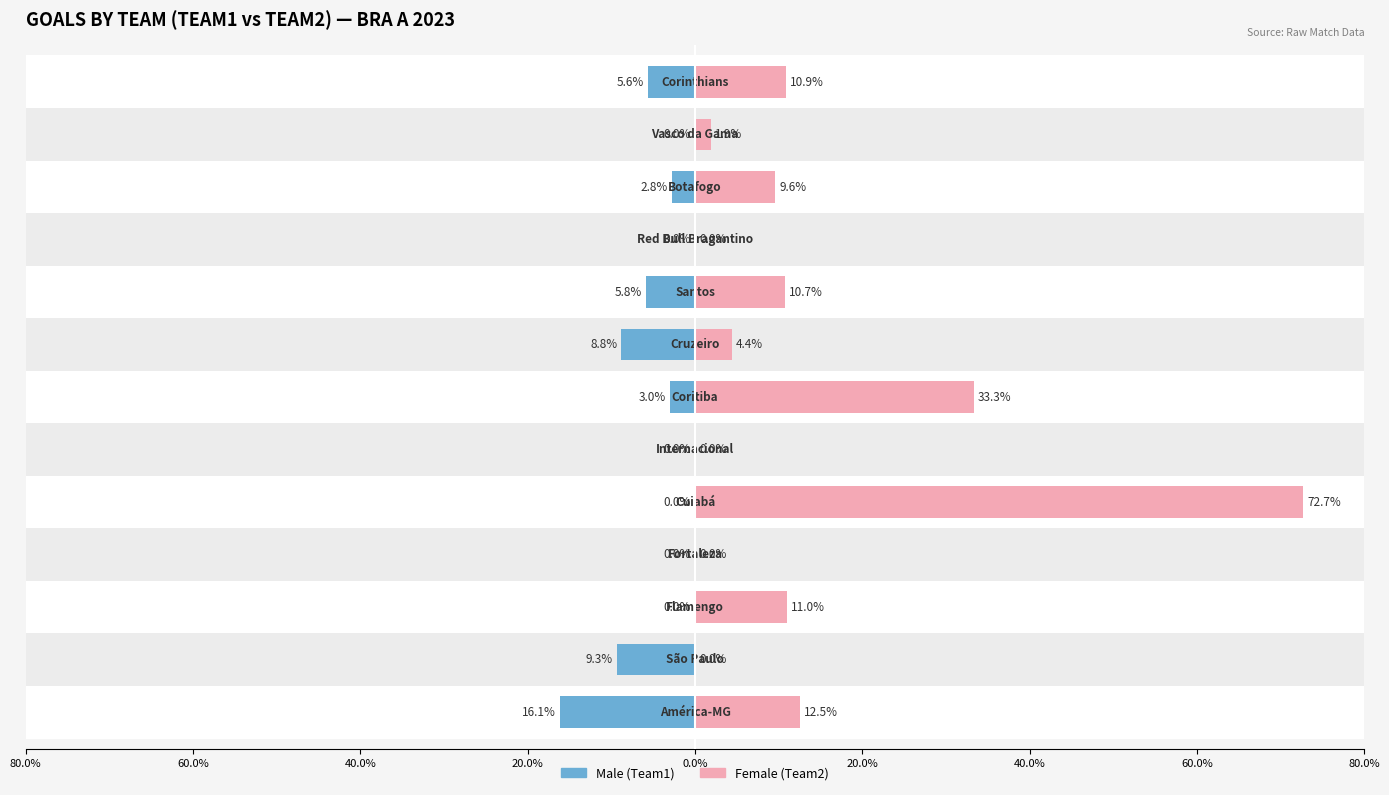

How many bars are there in total?

26